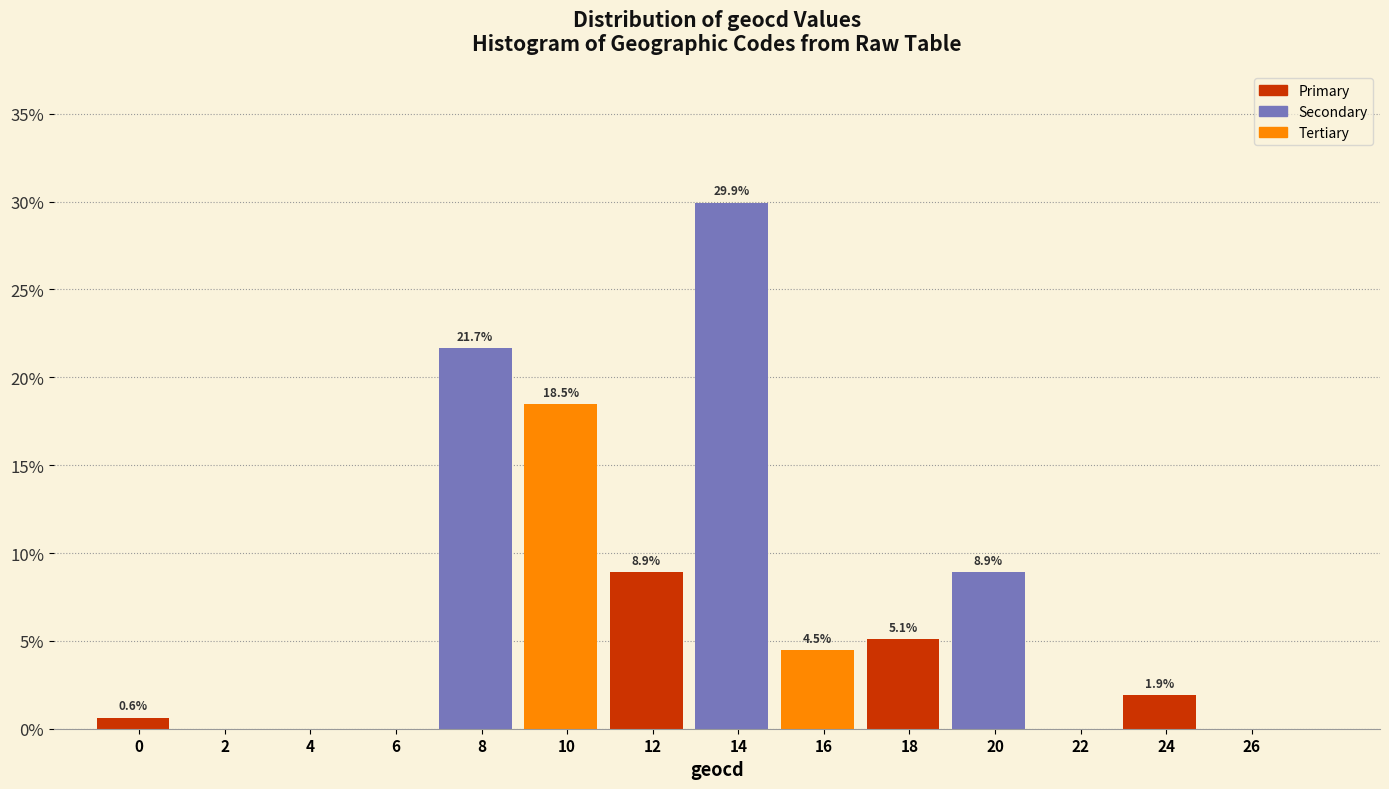

Reading right to left, list all the values displayed in this chart.

26=0.0	24=1.9	22=0.0	20=8.9	18=5.1	16=4.5	14=29.9	12=8.9	10=18.5	8=21.7	6=0.0	4=0.0	2=0.0	0=0.6